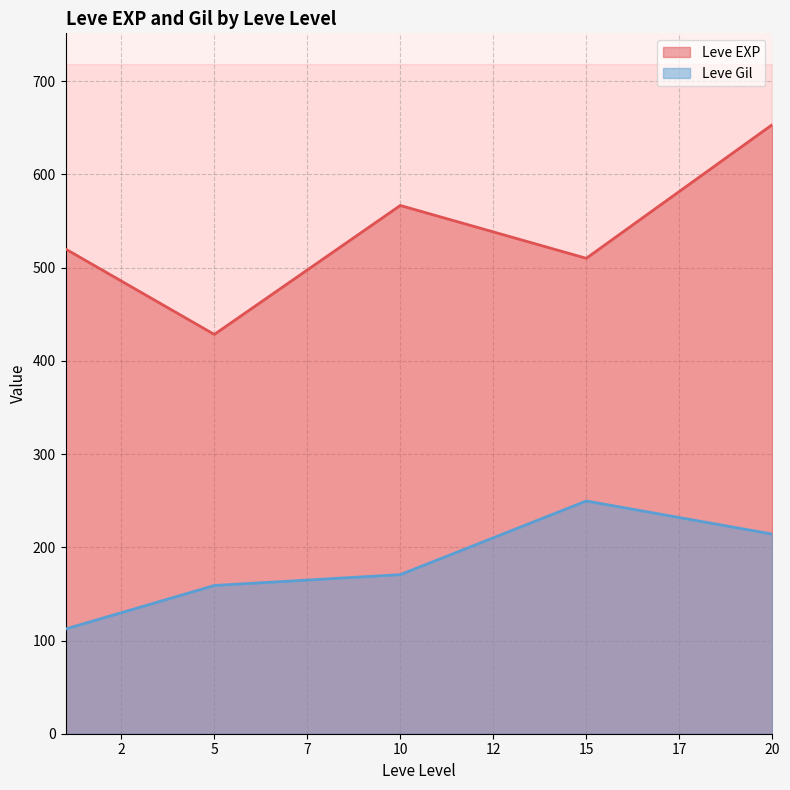

Rank the series by their average value, from lowest to highest.

Leve Gil, Leve EXP